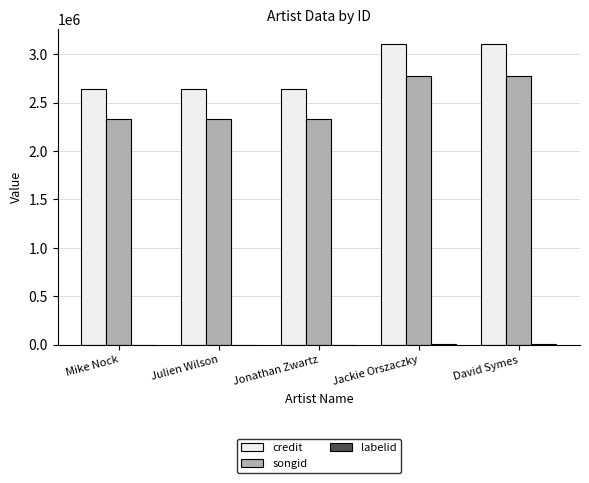

What is the sum of all songid values?

12543664